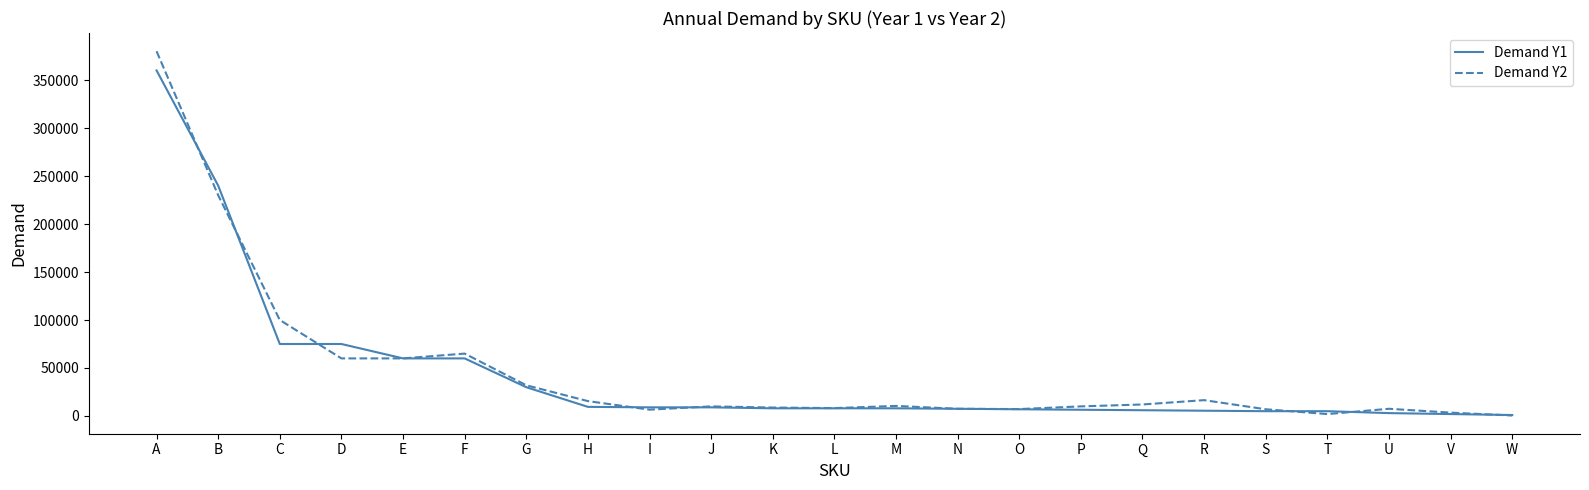

At which category does Demand Y2 reach its first local peak?

F